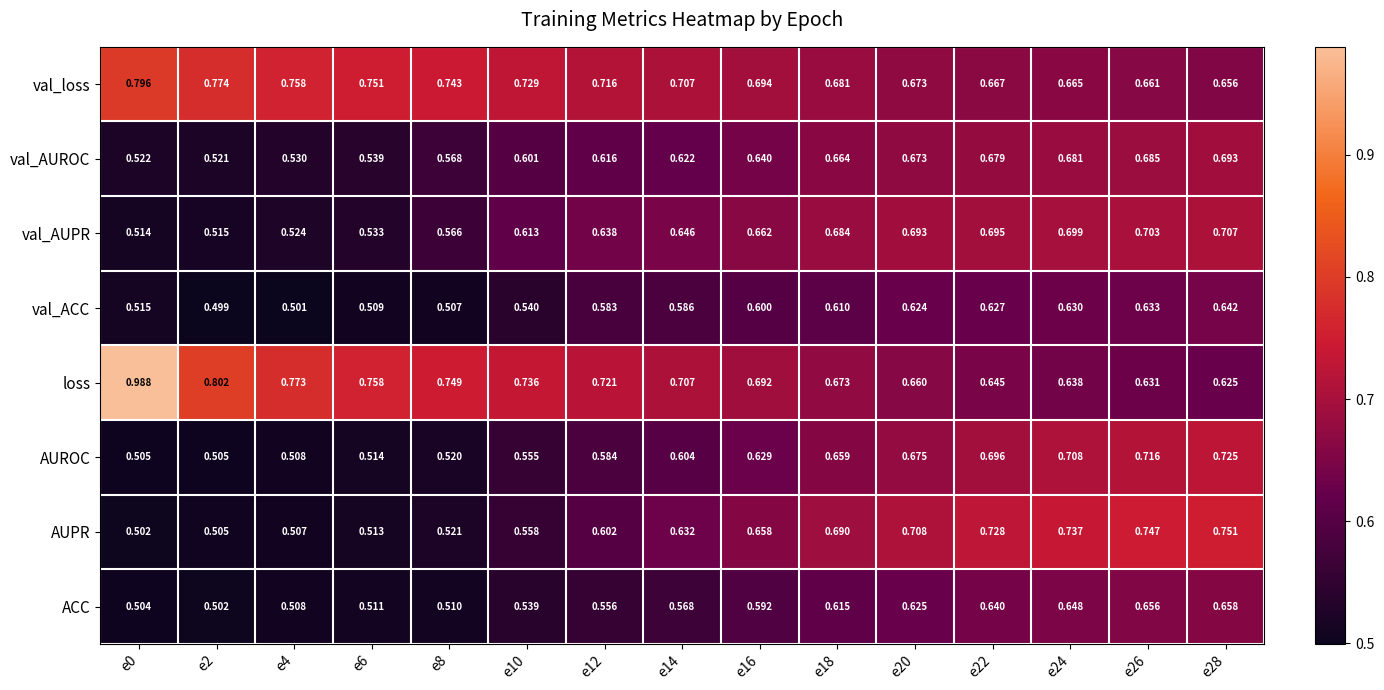

At e12, list the series in order from largest to smallest.

loss, val_loss, val_AUPR, val_AUROC, AUPR, AUROC, val_ACC, ACC